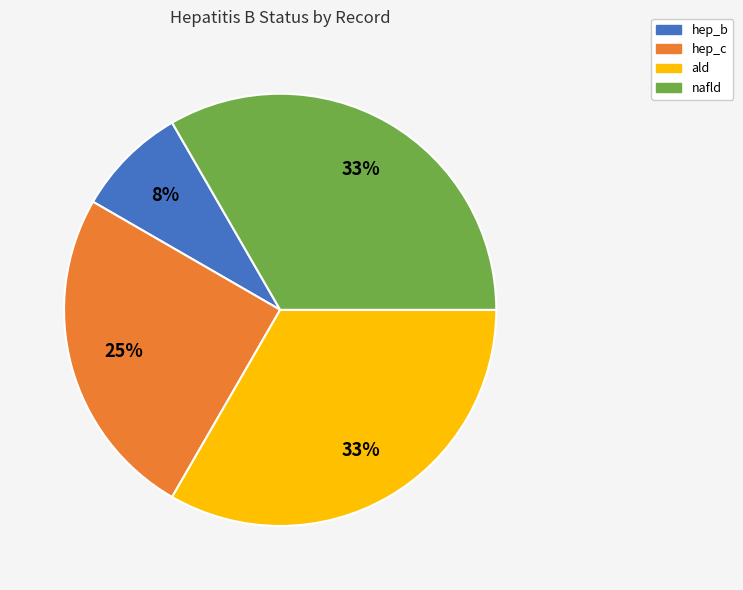

Approximately how many times larger is the value at nafld compared to hep_c?

1.3